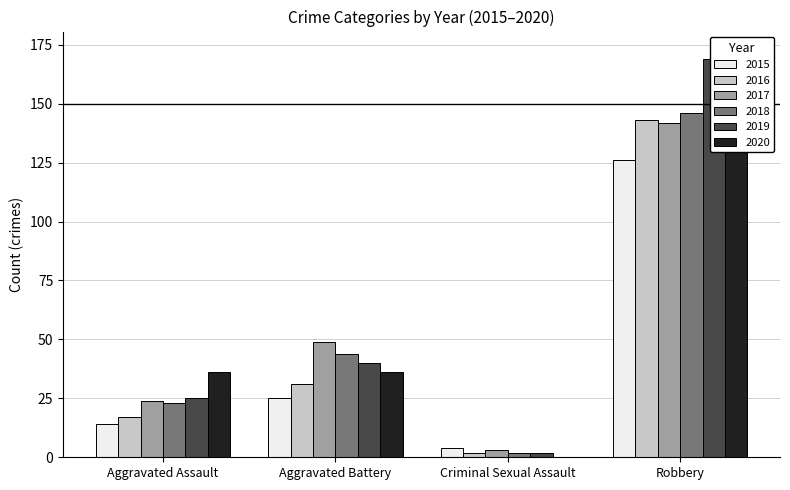

Is the value of 2017 at Robbery greater than the value of 2019 at Aggravated Battery?

Yes